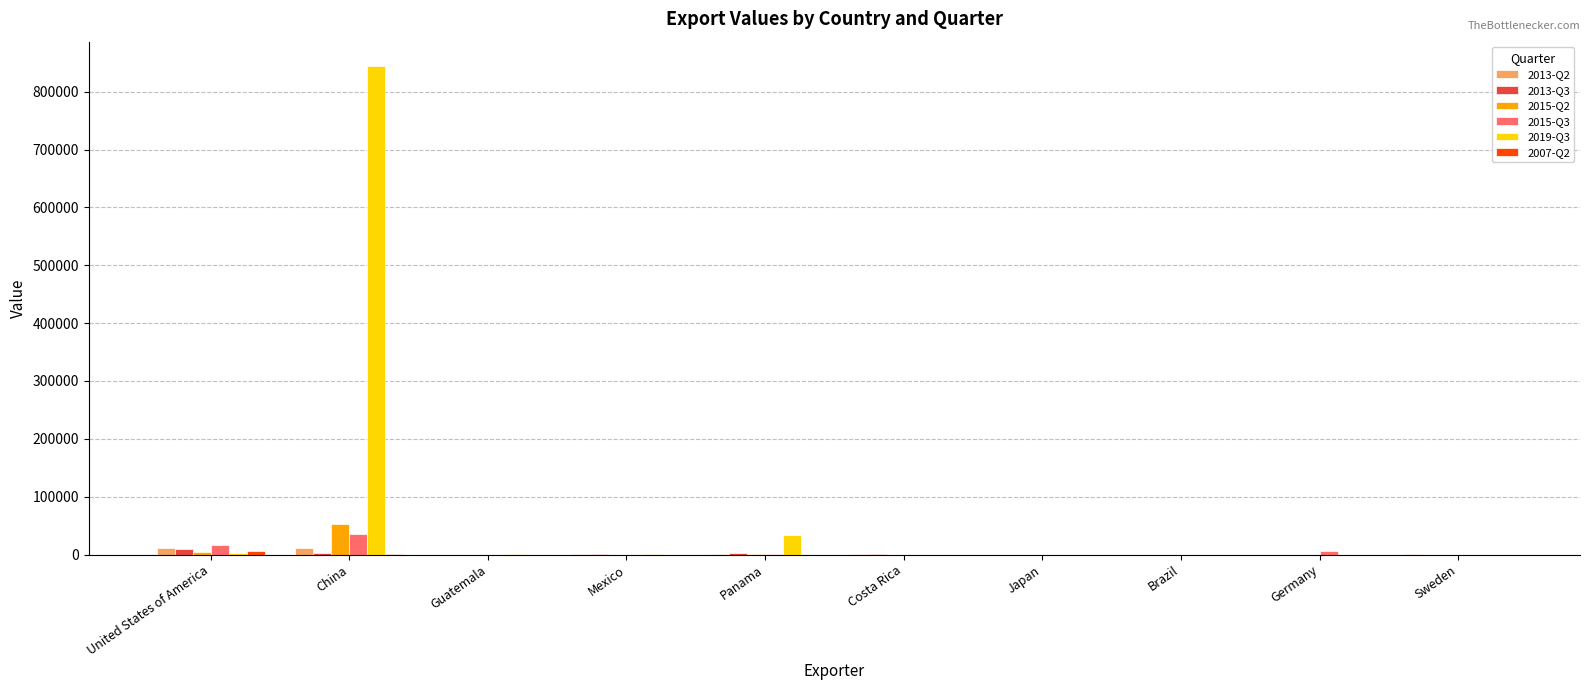

True or false: 2013-Q2 has a value of 0 at Brazil.

True